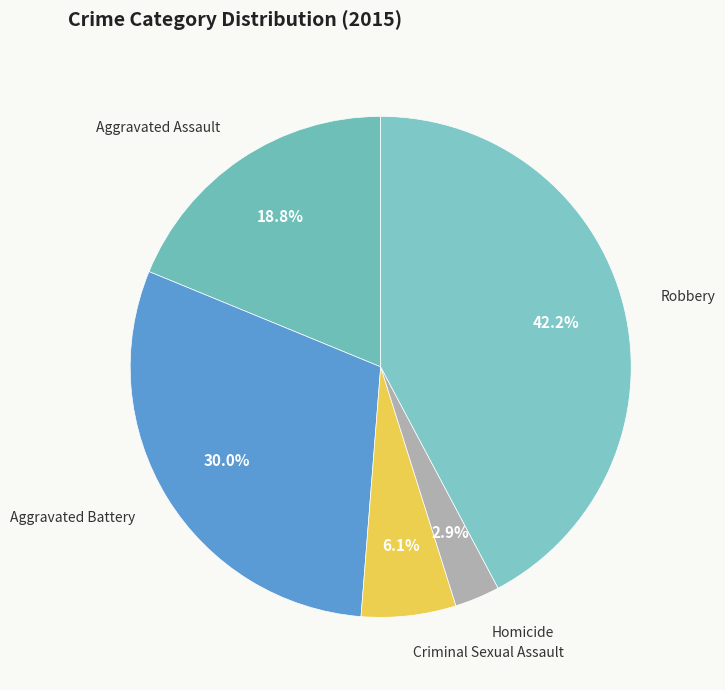

How many segments does this pie chart have?

5